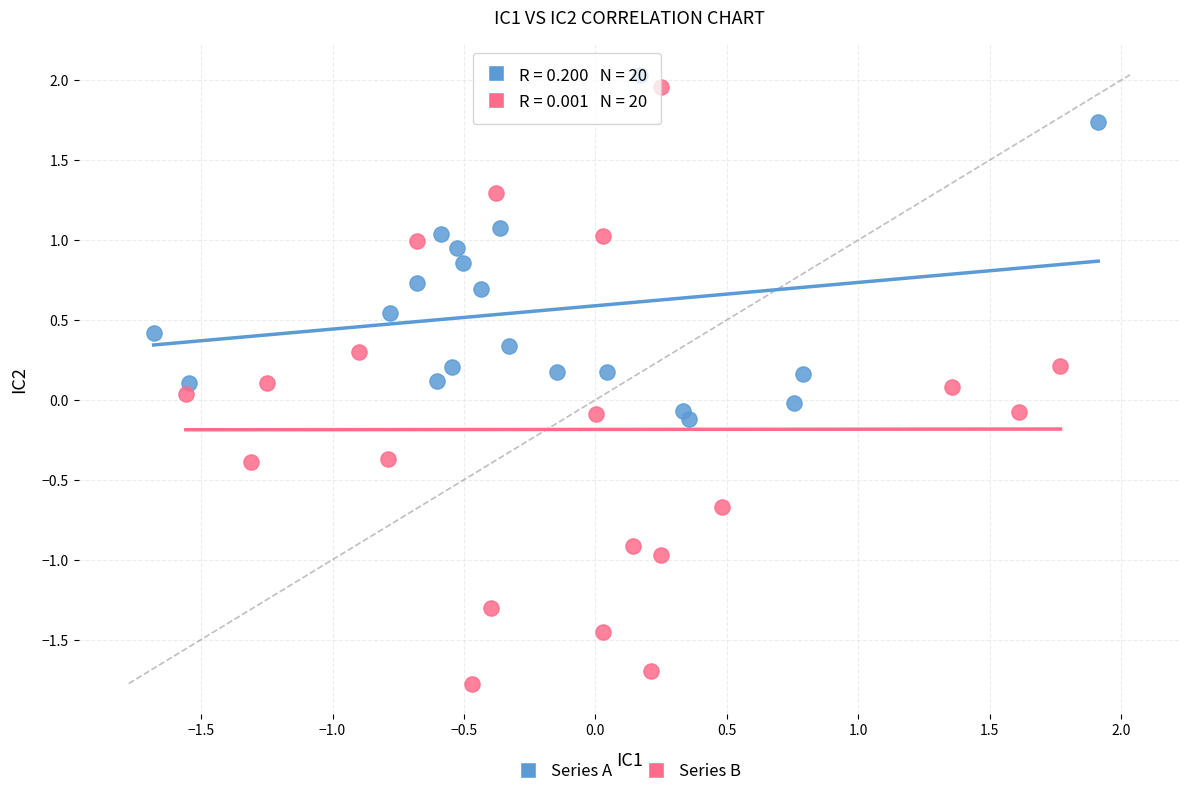

Which series contains the highest Y value?

Series A